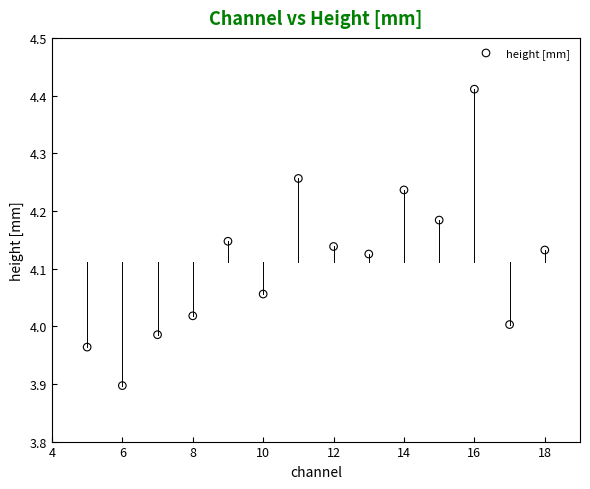

What is the range of X values (max minus min)?

13.0